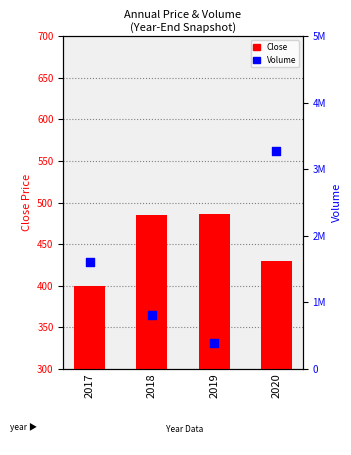

Which series has the widest spread of Y values?

Volume